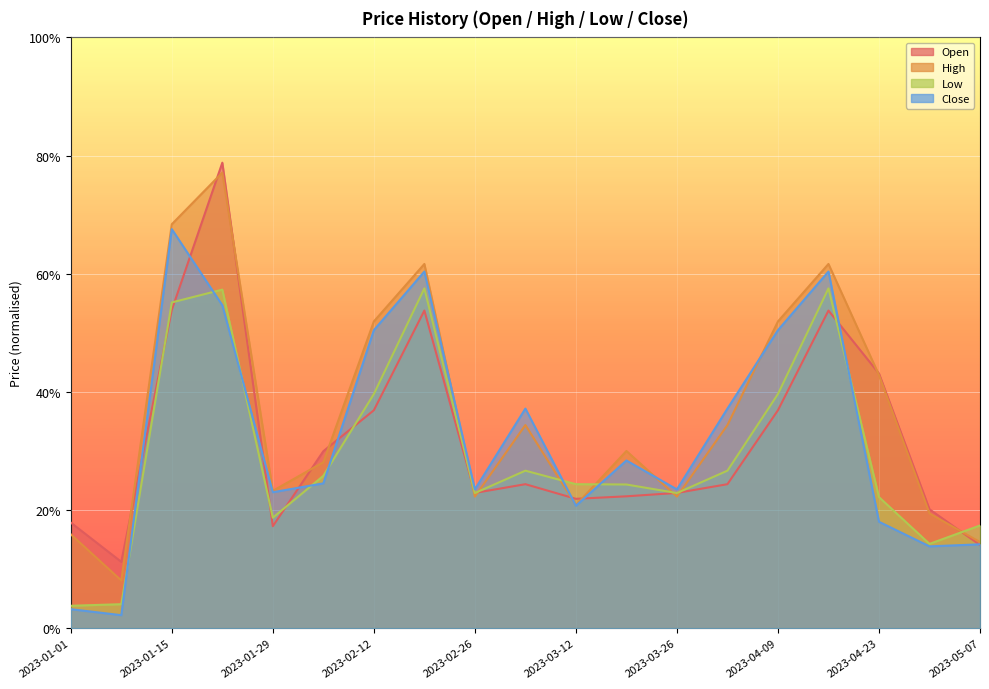

Reading left to right, transcribe all the data shown in this chart.

Open: 0.2	0.1	0.5	0.8	0.2	0.3	0.4	0.5	0.2	0.2	0.2	0.2	0.2	0.2	0.4	0.5	0.4	0.2	0.1
High: 0.2	0.1	0.7	0.8	0.2	0.3	0.5	0.6	0.2	0.3	0.2	0.3	0.2	0.3	0.5	0.6	0.4	0.2	0.1
Low: 0.0	0.0	0.6	0.6	0.2	0.3	0.4	0.6	0.2	0.3	0.2	0.2	0.2	0.3	0.4	0.6	0.2	0.1	0.2
Close: 0.0	0.0	0.7	0.5	0.2	0.2	0.5	0.6	0.2	0.4	0.2	0.3	0.2	0.4	0.5	0.6	0.2	0.1	0.1